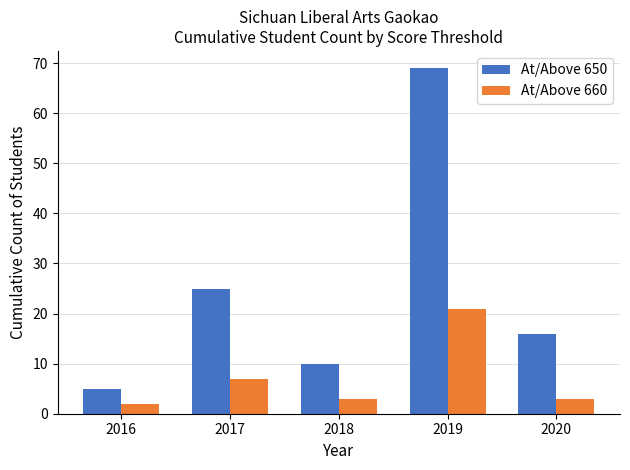

List the series in order of their overall mean, lowest first.

At/Above 660, At/Above 650